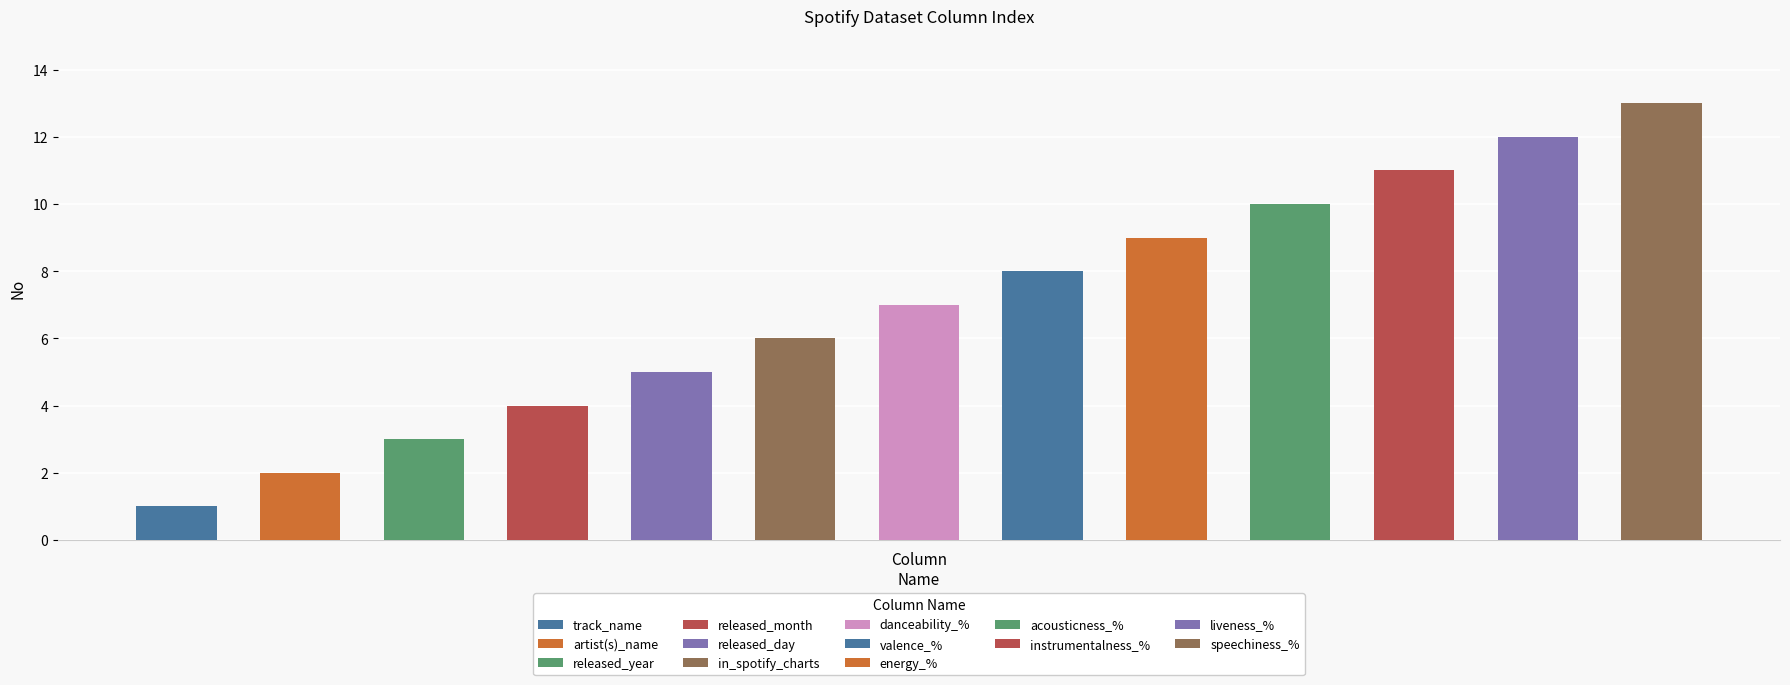

Rank the categories by value from highest to lowest.

speechiness_%, liveness_%, instrumentalness_%, acousticness_%, energy_%, valence_%, danceability_%, in_spotify_charts, released_day, released_month, released_year, artist(s)_name, track_name